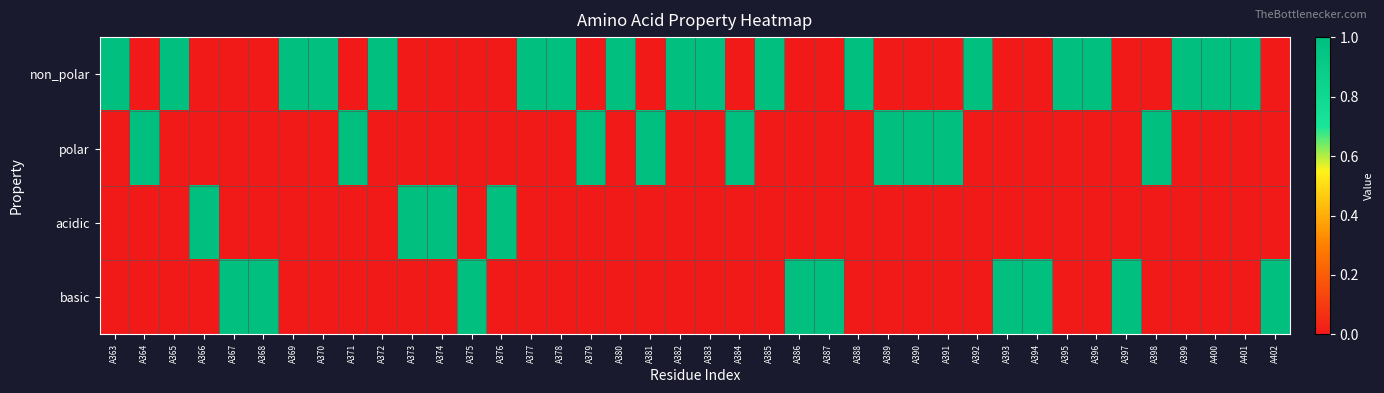

How many data points does each series have?

40